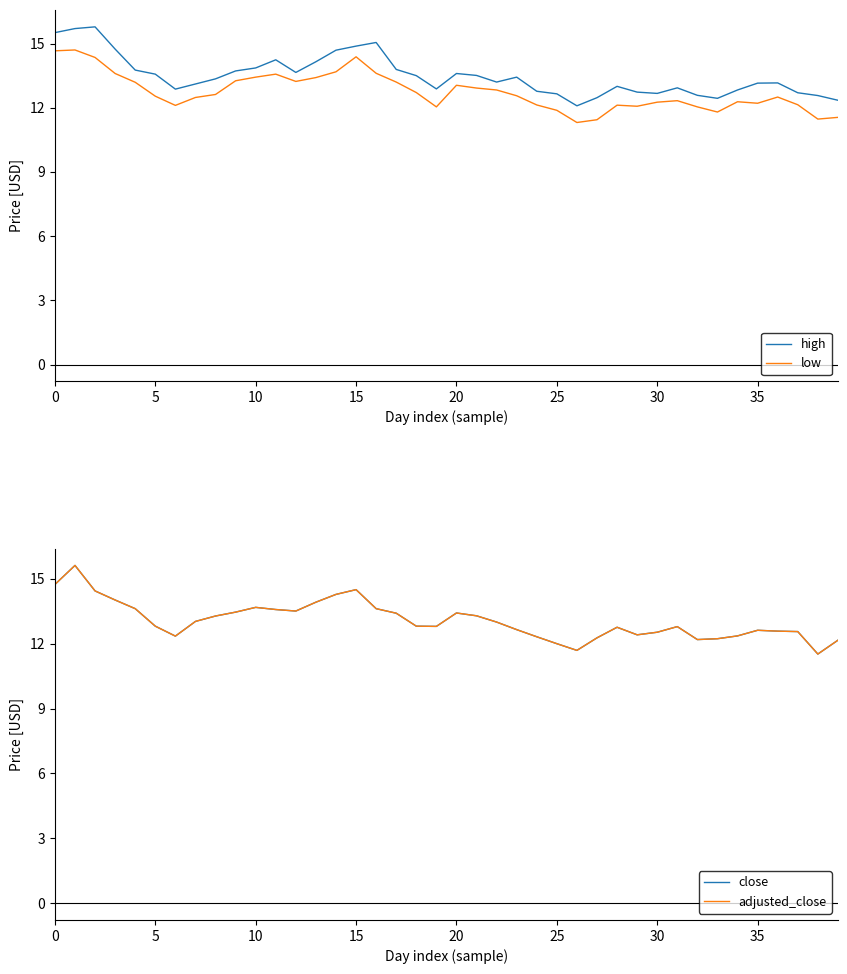

At which category does the chart reach its minimum across all series?

26